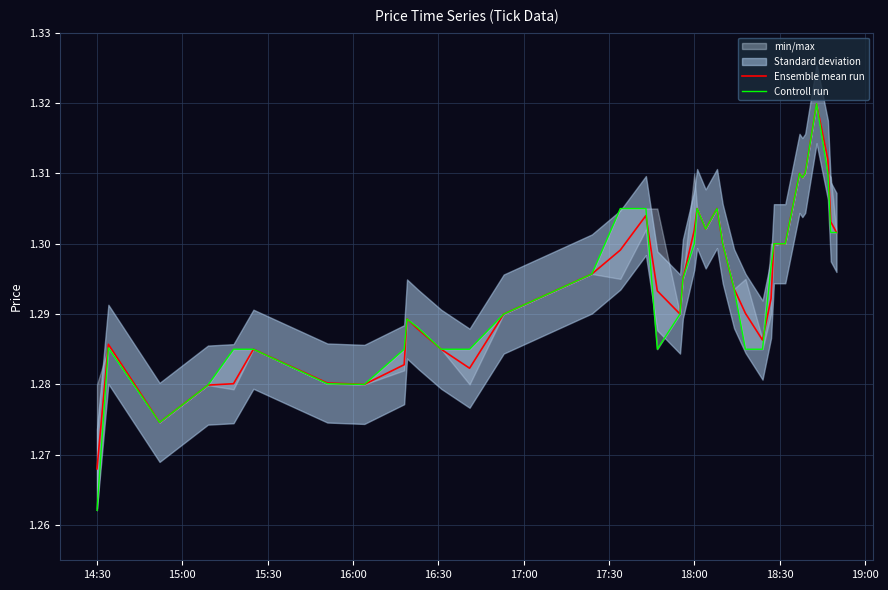

What is the highest value of the Controll run series?

1.3